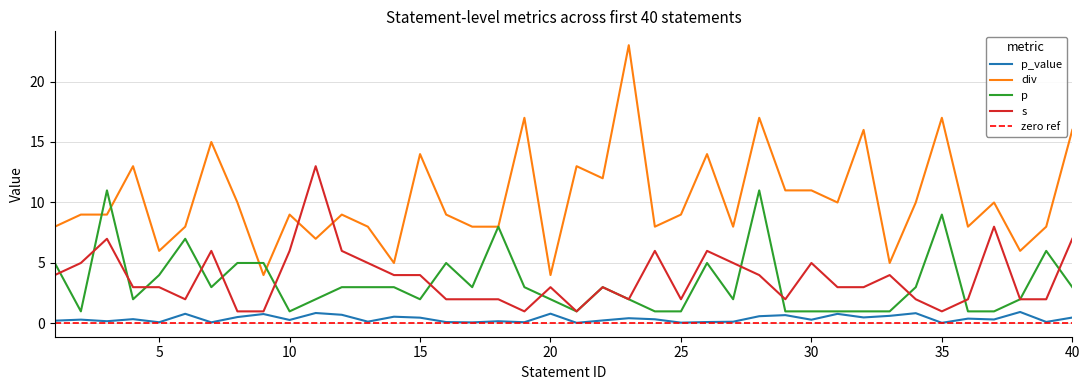

At which category is the sum across all series the highest?

28